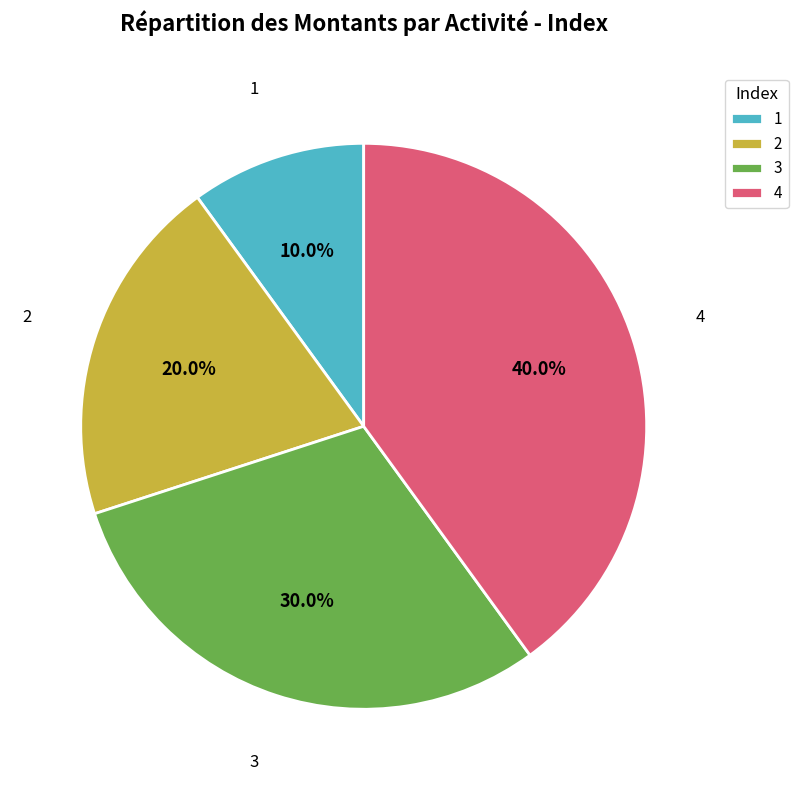

Between 3 and 2, which is larger?

3